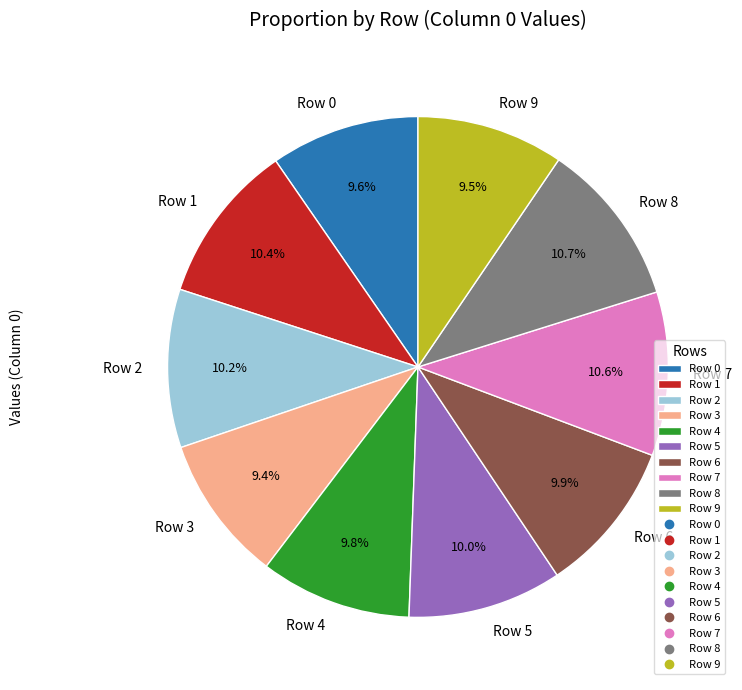

To the nearest percent, what is the combined percentage of Row 2 and Row 3?

20%